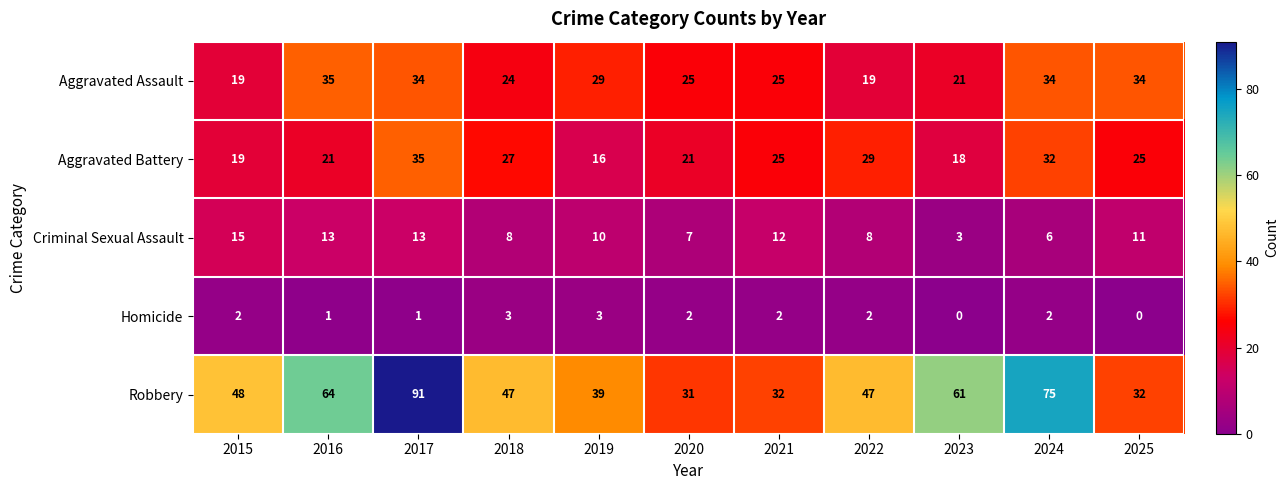

What is the maximum value for Homicide?

3